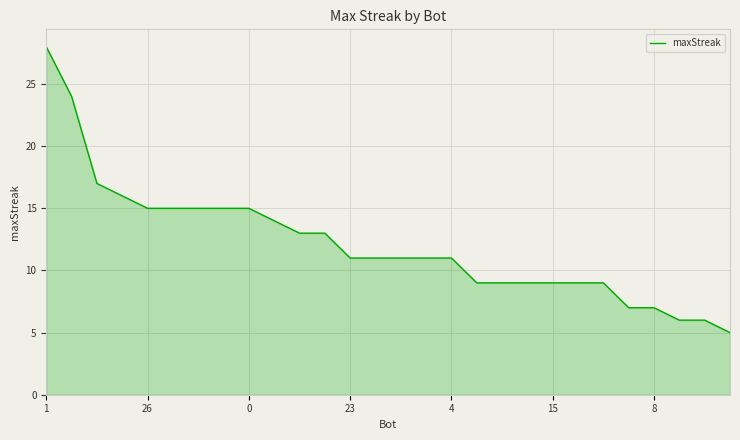

What is the difference between the maximum and minimum values?

23